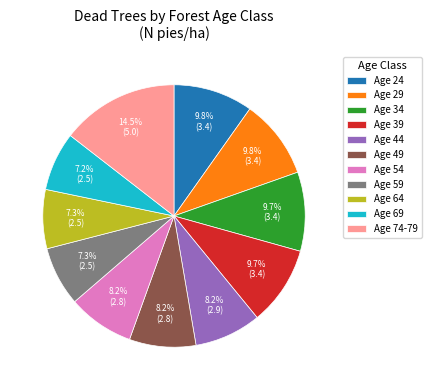

Do Age 54 and Age 39 together represent more than half of the pie?

No